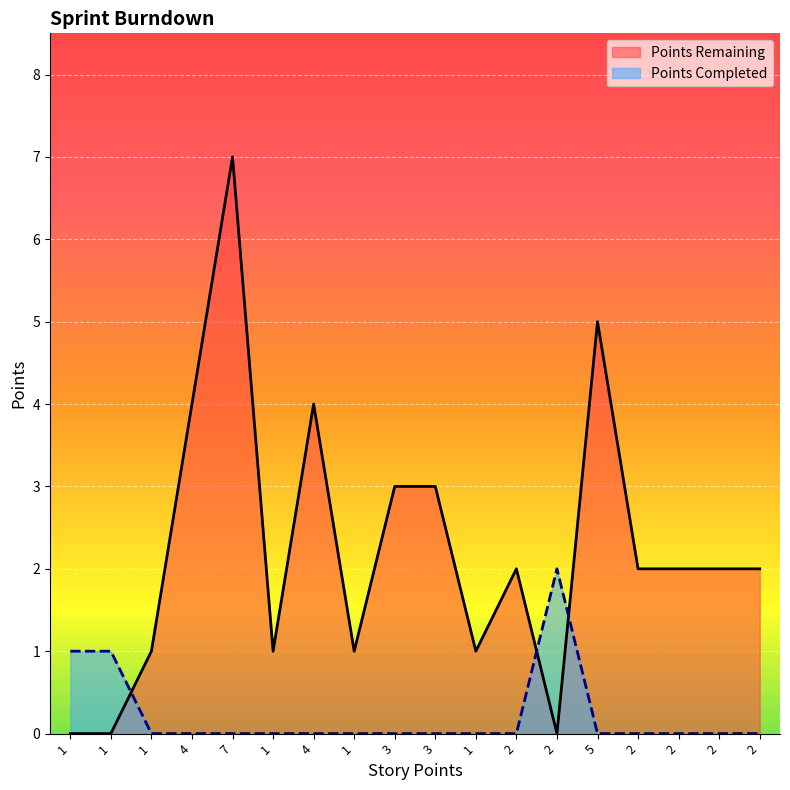

True or false: Points Remaining and Points Completed cross at least once.

True